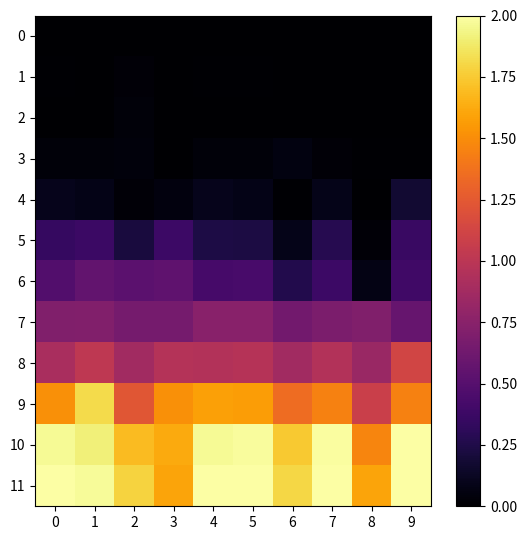

At 3, list the series in order from smallest to largest.

0, 2, 3, 1, 4, 5, 6, 7, 8, 9, 11, 10